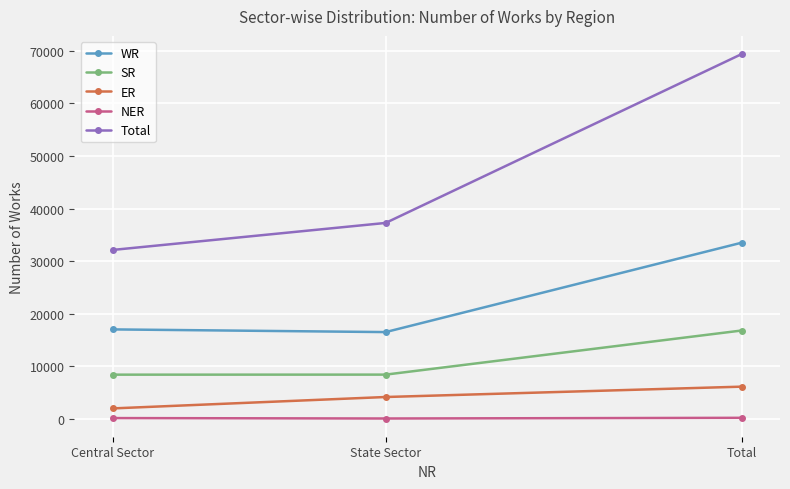

What is the total value across all series at Total?

125970